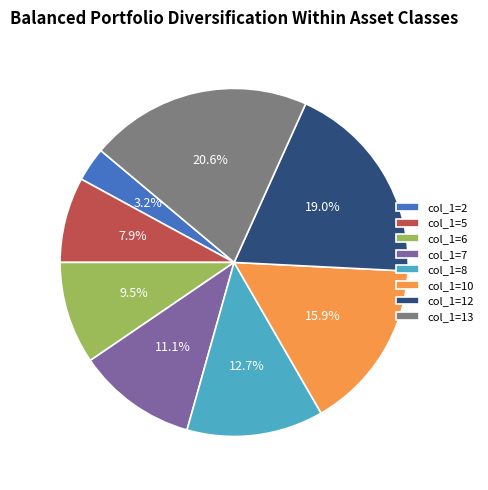

Rank the categories by value from lowest to highest.

col_1=2, col_1=5, col_1=6, col_1=7, col_1=8, col_1=10, col_1=12, col_1=13